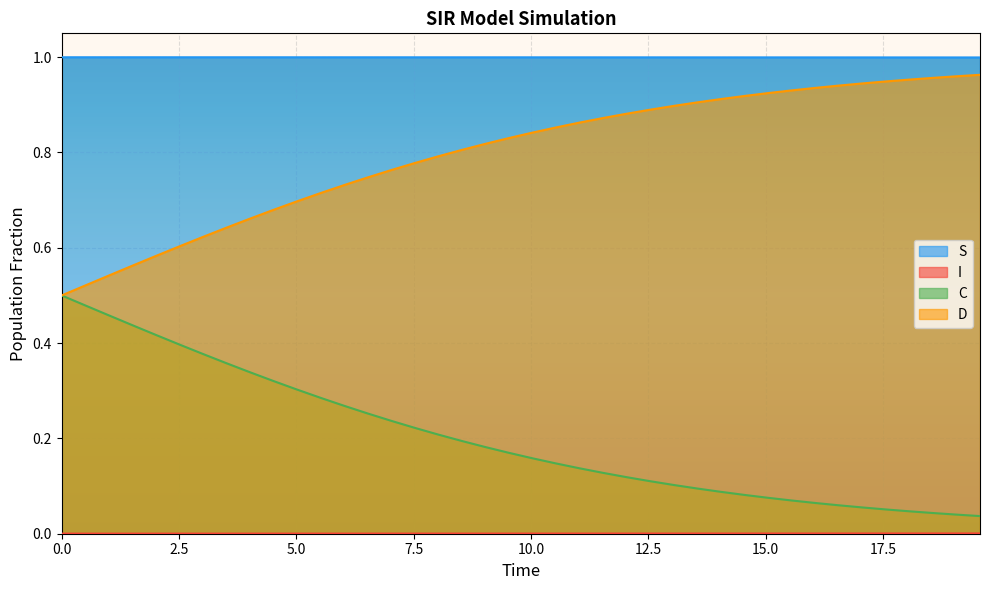

Which series has the largest total across all categories?

S